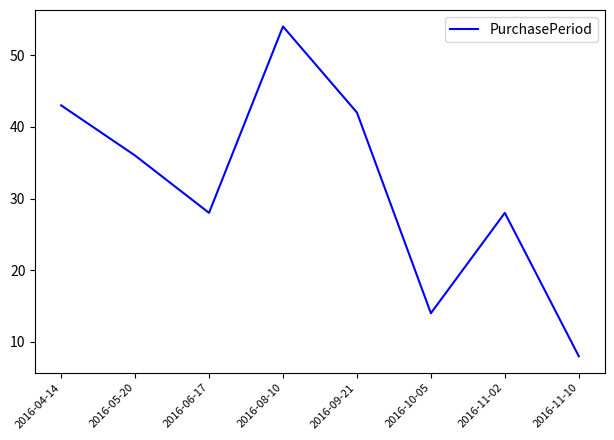

Reading left to right, what are all the values shown in this chart?

2016-04-14=43	2016-05-20=36	2016-06-17=28	2016-08-10=54	2016-09-21=42	2016-10-05=14	2016-11-02=28	2016-11-10=8